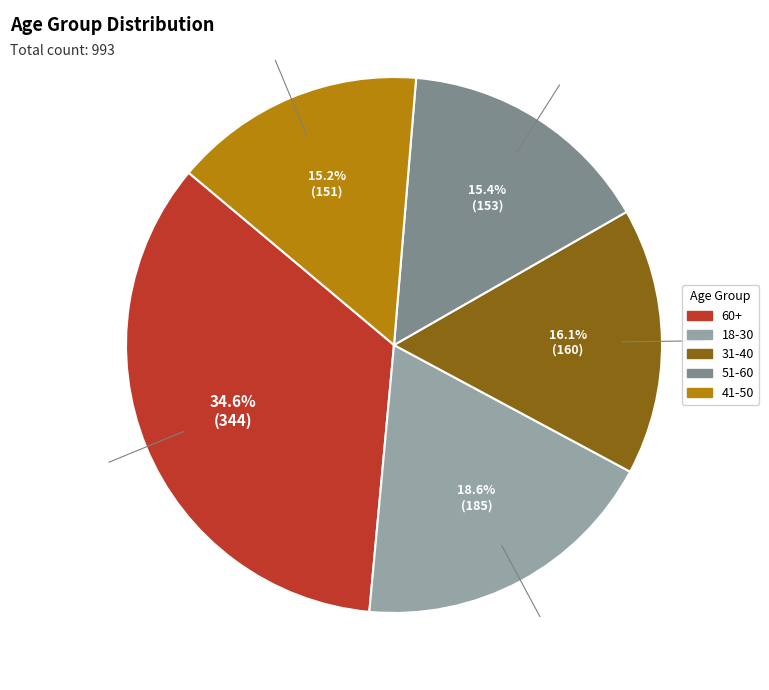

Which slice is the largest?

60+